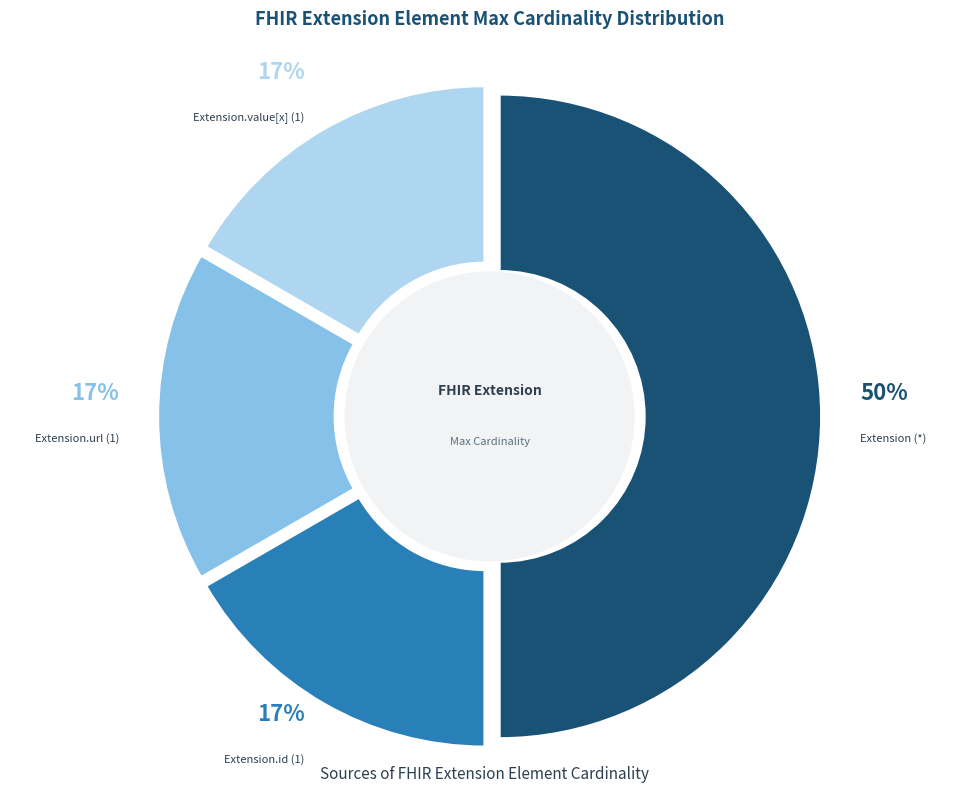

What portion of the pie excludes Extension.extension?

100.0%